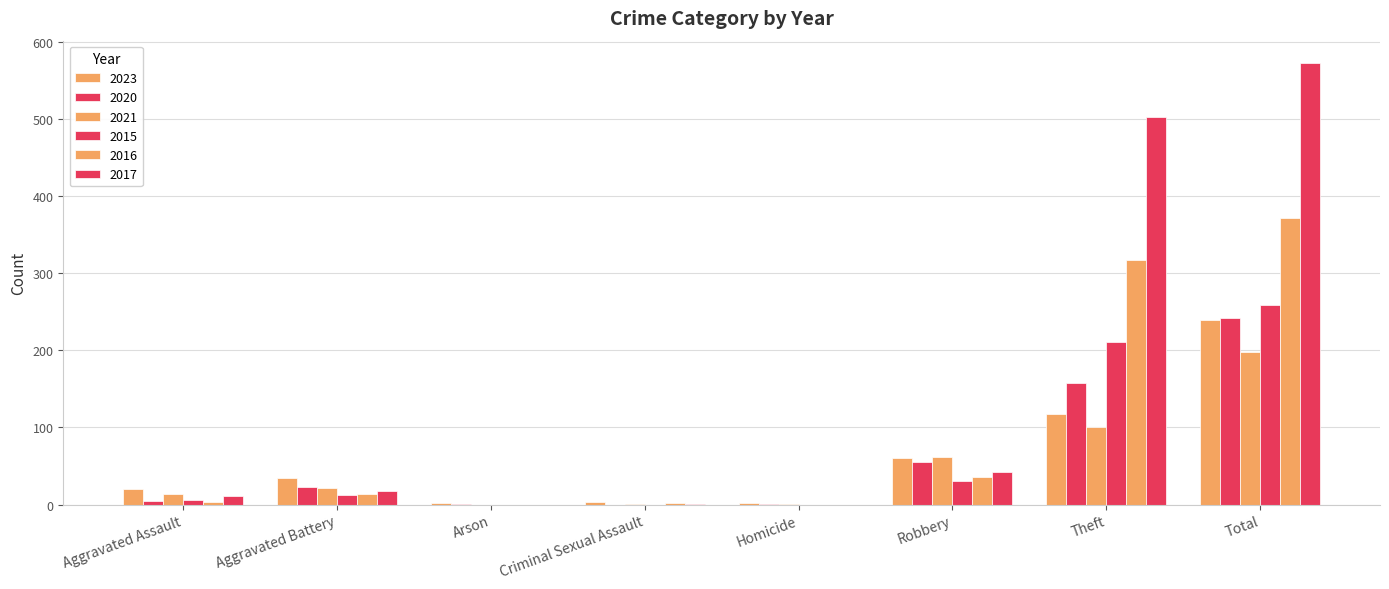

What is the sum of the 2021 values at Theft and Total?

299